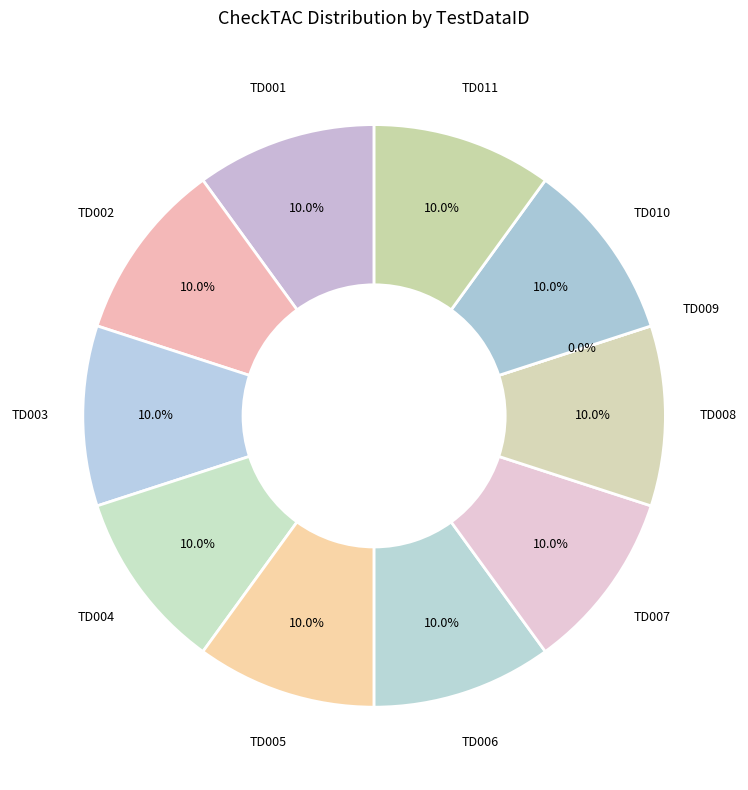

What percentage do TD007 and TD001 together represent?

20.0%